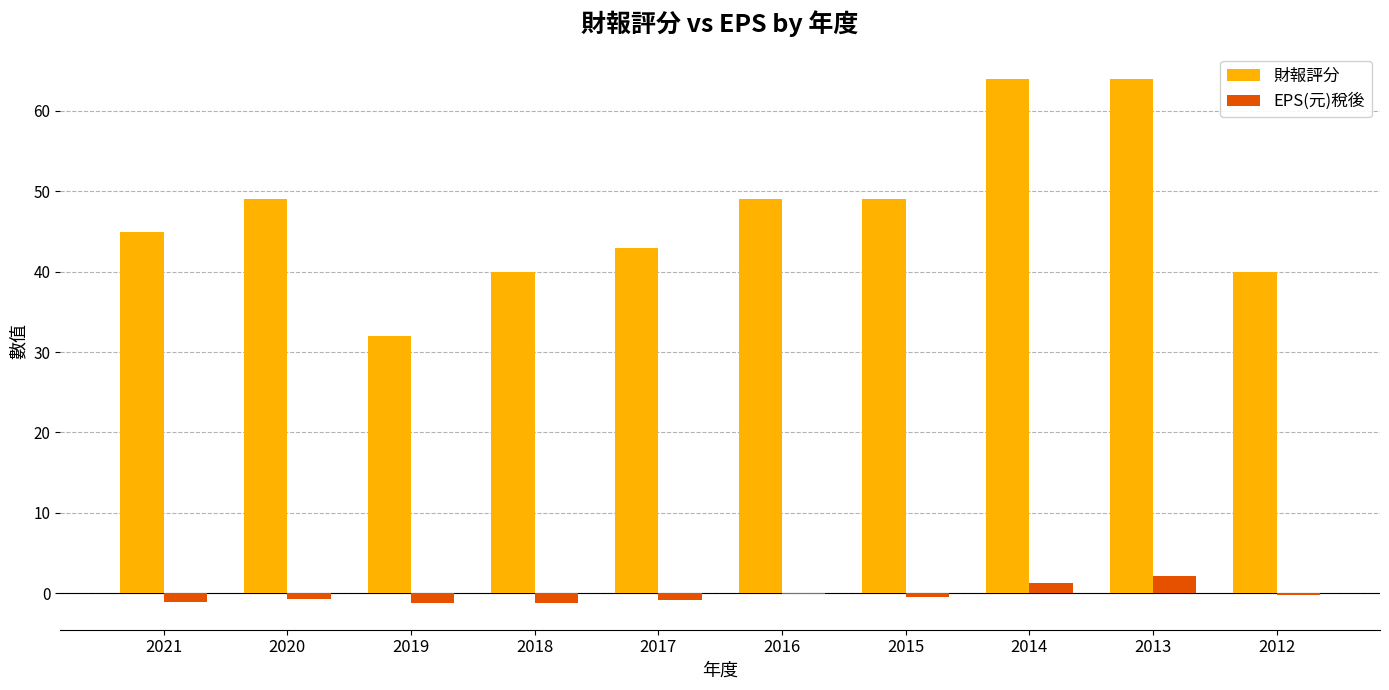

What is the sum of all 財報評分 values?

475.0